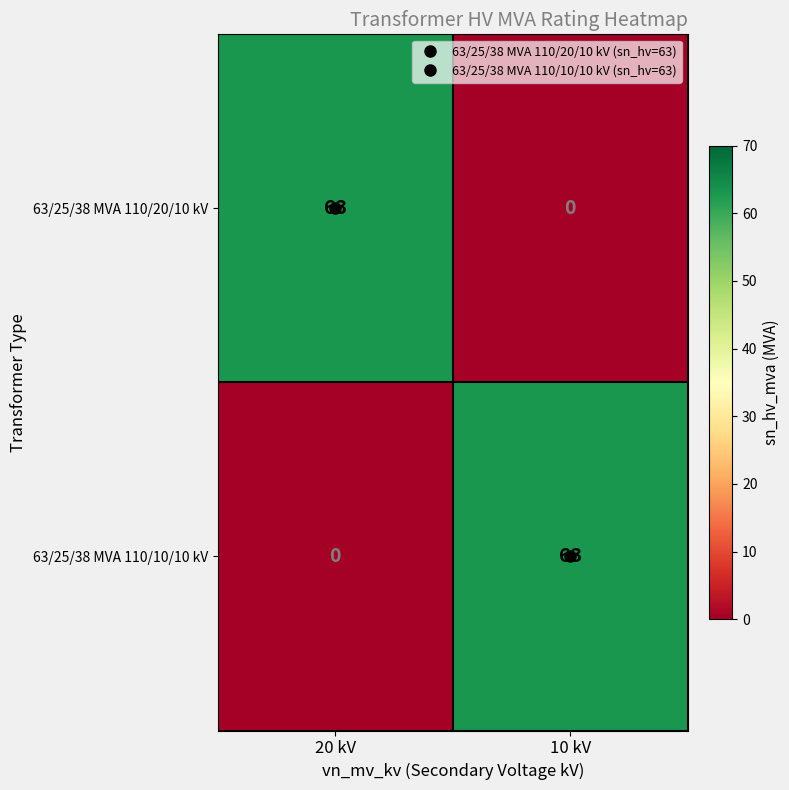

What is the difference between the highest and lowest values at 10 kV?

63